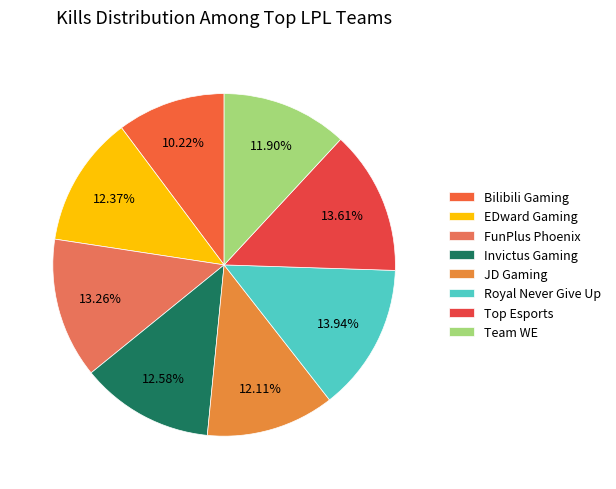

Which category has the smallest portion of the pie?

Bilibili Gaming